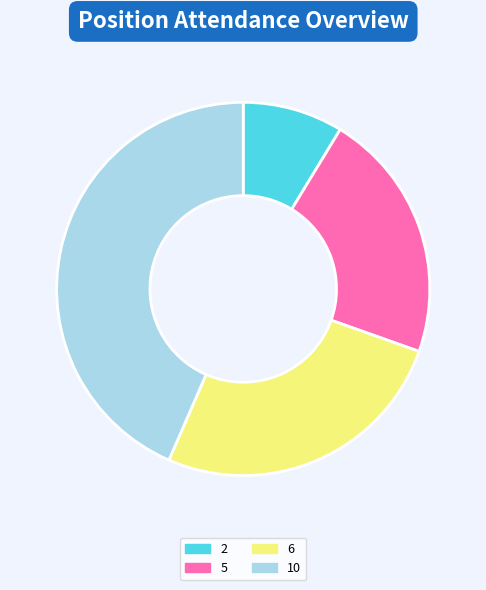

Is there a majority slice in this chart?

No